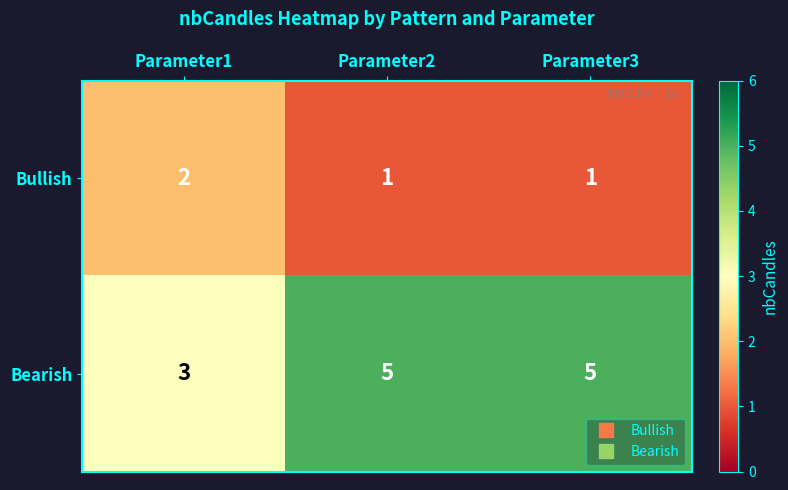

True or false: Bearish has a value of 7 at Parameter3.

False